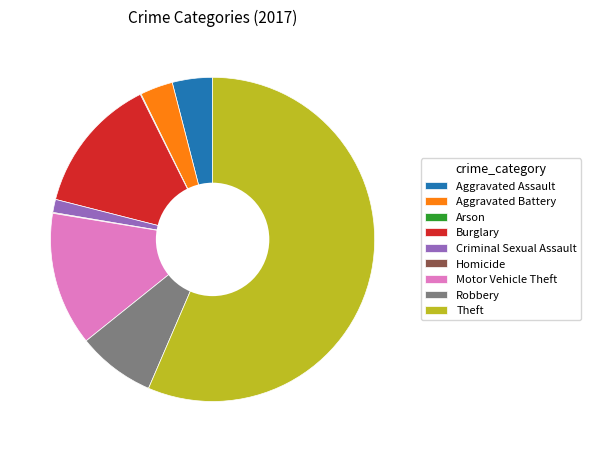

Which category has the biggest portion of the pie?

Theft